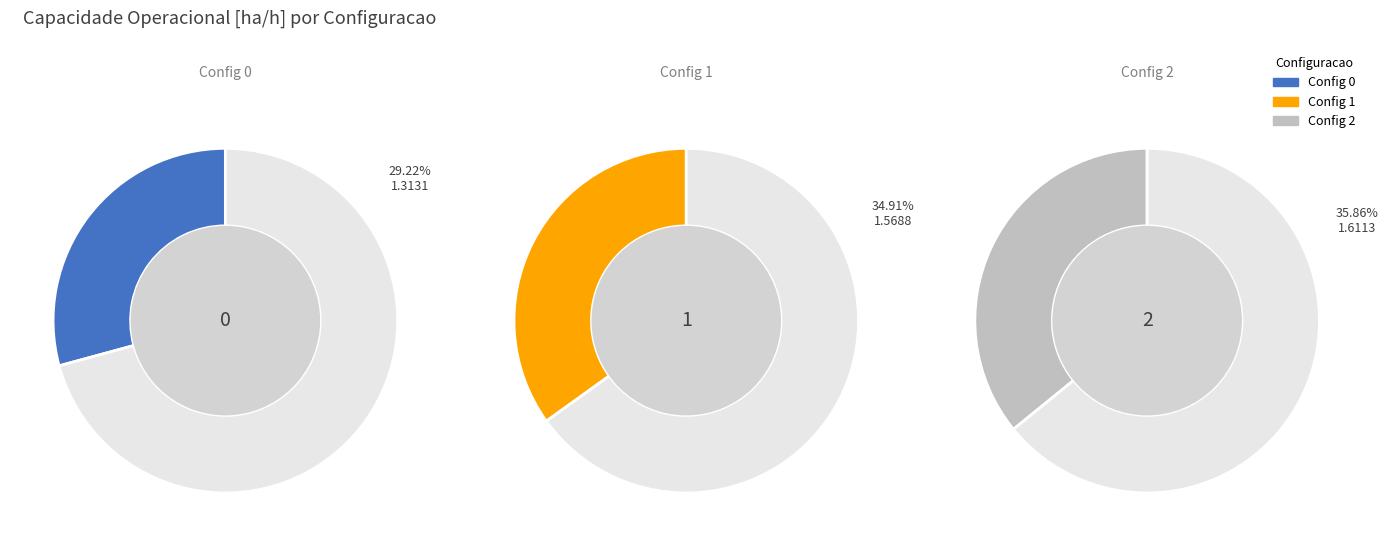

How many segments does this pie chart have?

3